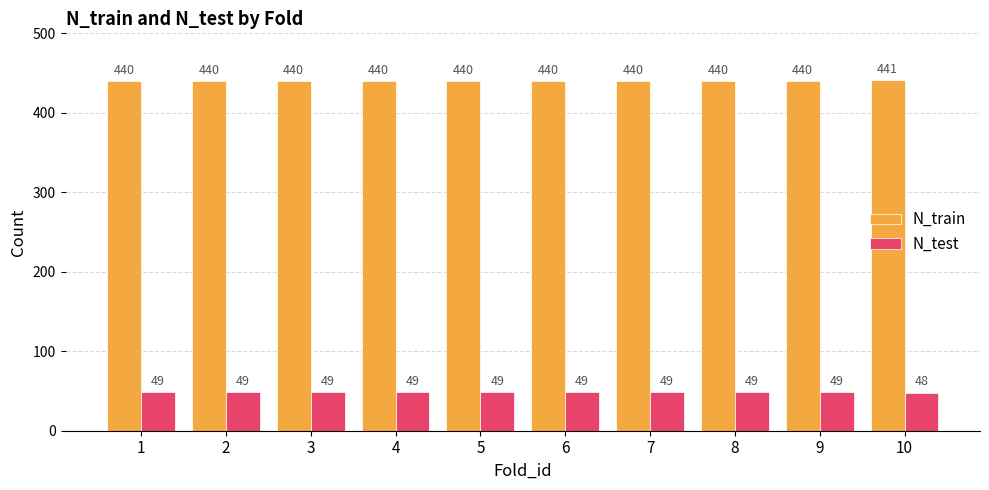

Is the value of N_train at 2 greater than the value of N_test at 2?

Yes